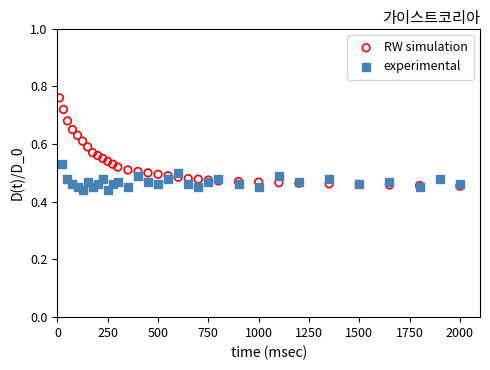

Which series contains the highest Y value?

RW simulation